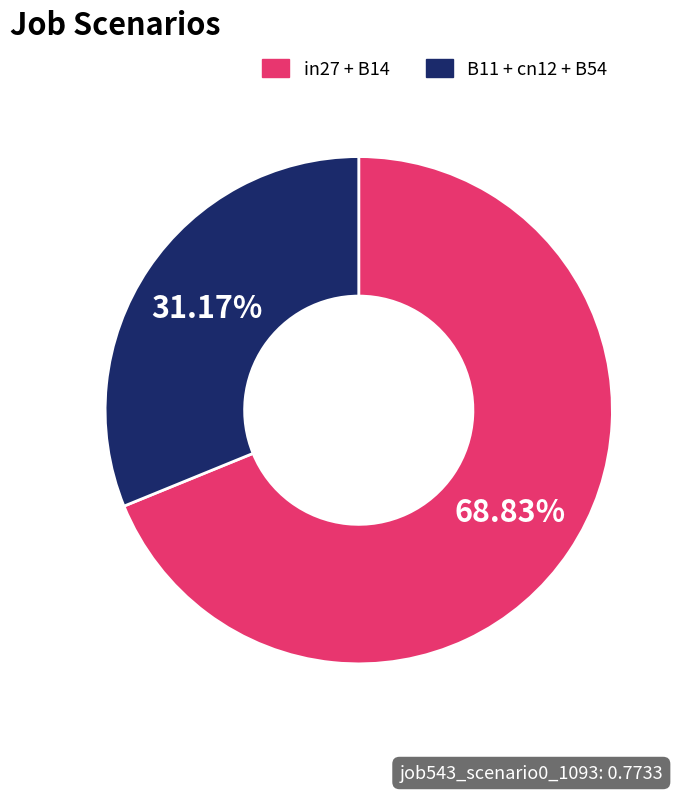

Count the number of slices in the pie.

2